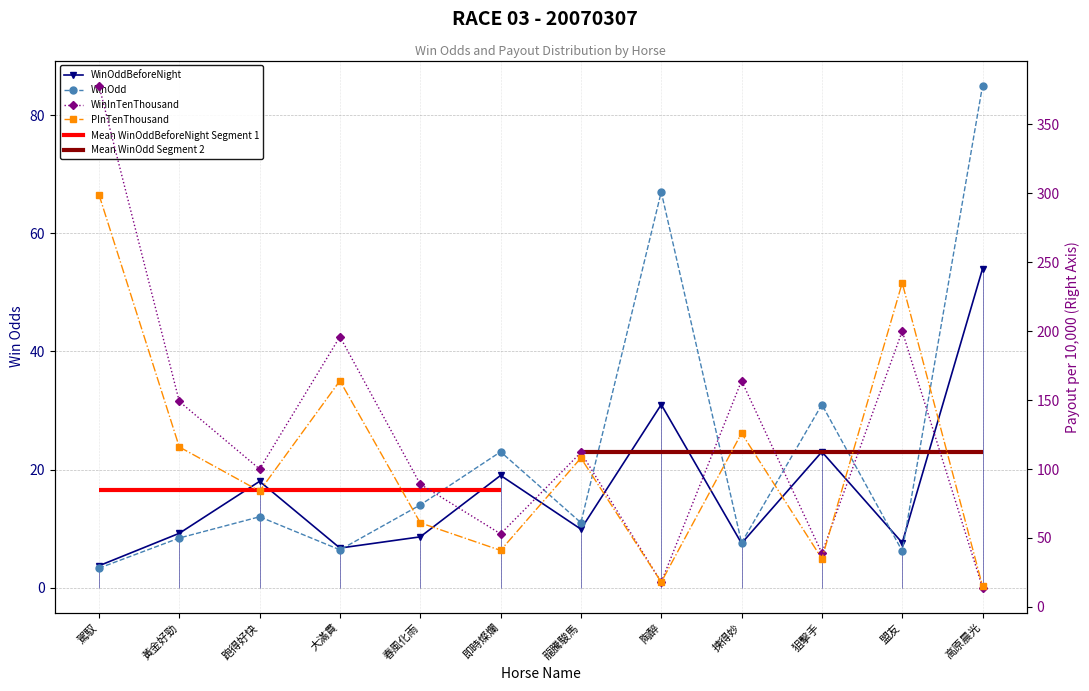

Between which two adjacent categories do WinInTenThousand and PInTenThousand first intersect?

狙擊手 and 盟友